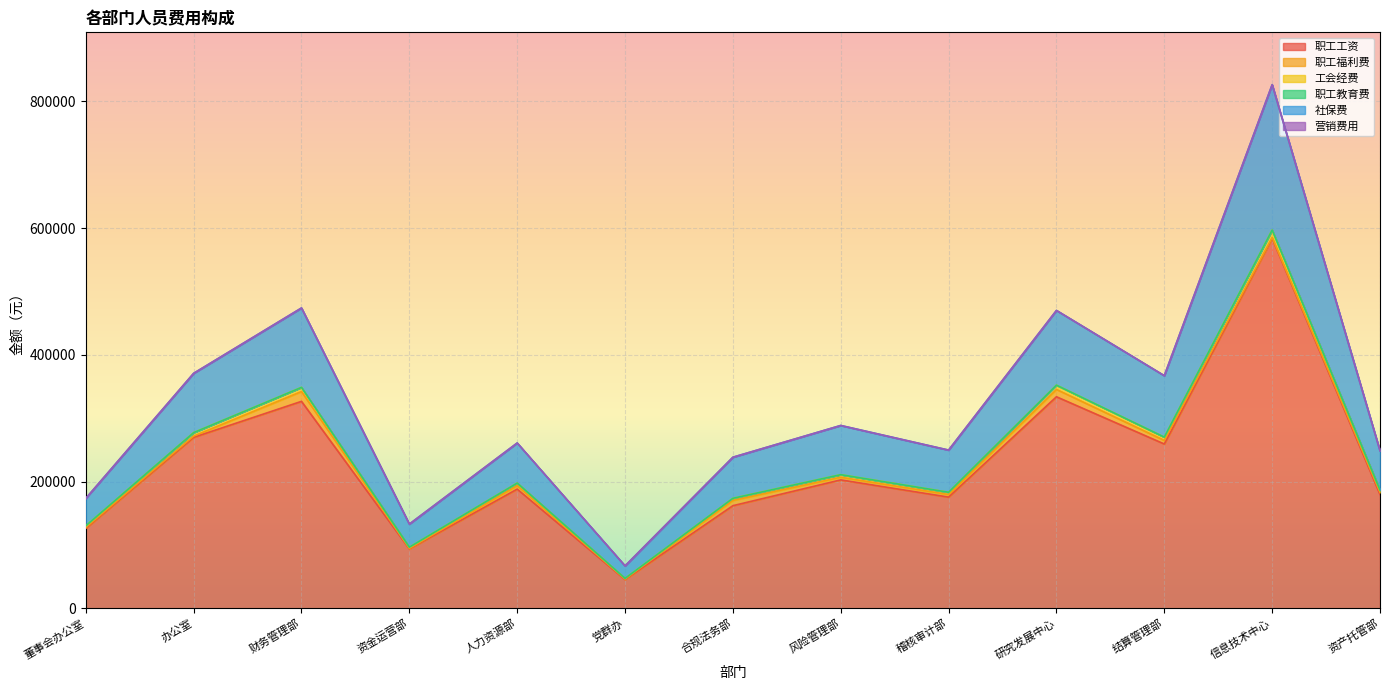

Which category has the lowest value across all series?

党群办